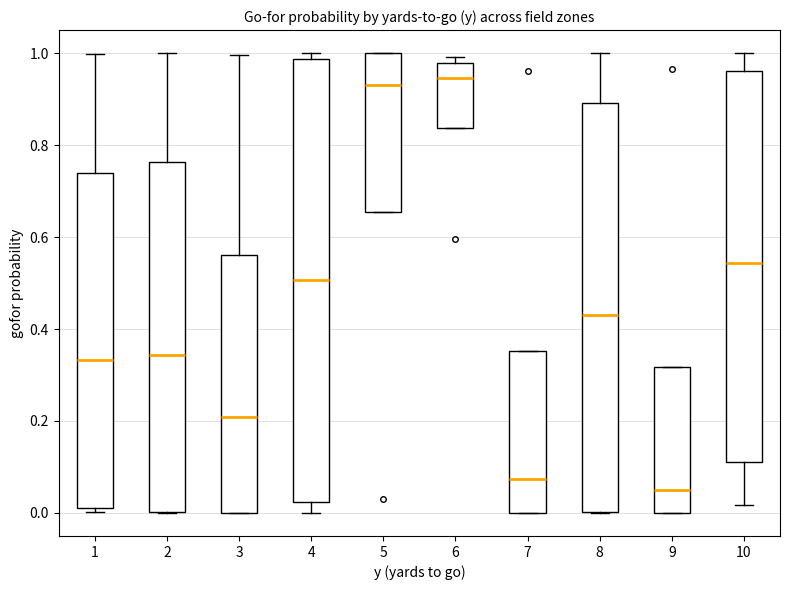

Reading left to right, read every box against the y-axis: the position of its median line, the range the box covers, and the ends of its whiskers. The values are not printed on the chart, so give them approximately, as read against the axis.

1: median 0.34, box 0.02 to 0.74, whiskers 0.00 to 1.00
2: median 0.34, box 0.00 to 0.76, whiskers 0.00 to 1.00
3: median 0.20, box 0.00 to 0.56, whiskers 0.00 to 1.00
4: median 0.50, box 0.02 to 0.98, whiskers 0.00 to 1.00
5: median 0.94, box 0.66 to 1.00, whiskers 0.66 to 1.00
6: median 0.94, box 0.84 to 0.98, whiskers 0.84 to 1.00
7: median 0.08, box 0.00 to 0.36, whiskers 0.00 to 0.36
8: median 0.42, box 0.00 to 0.90, whiskers 0.00 to 1.00
9: median 0.06, box 0.00 to 0.32, whiskers 0.00 to 0.32
10: median 0.54, box 0.10 to 0.96, whiskers 0.02 to 1.00